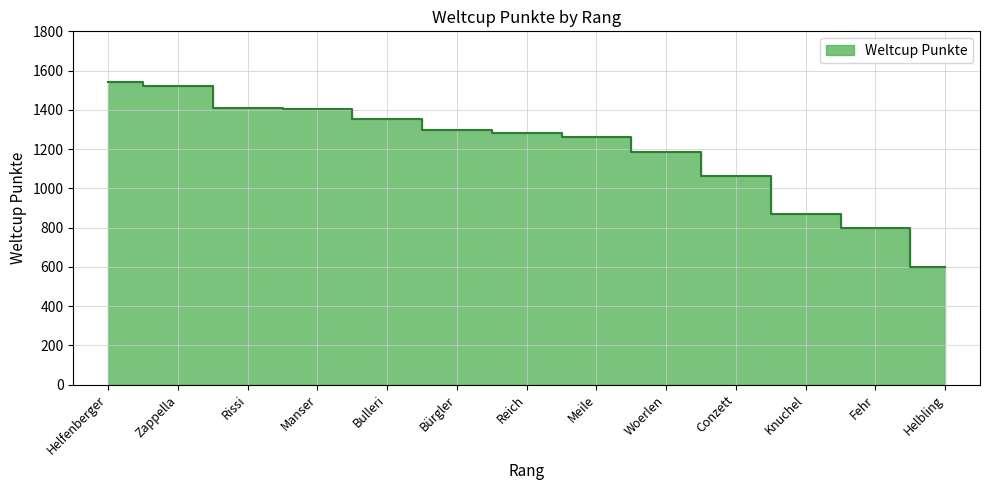

What is the minimum value shown in the chart?

599